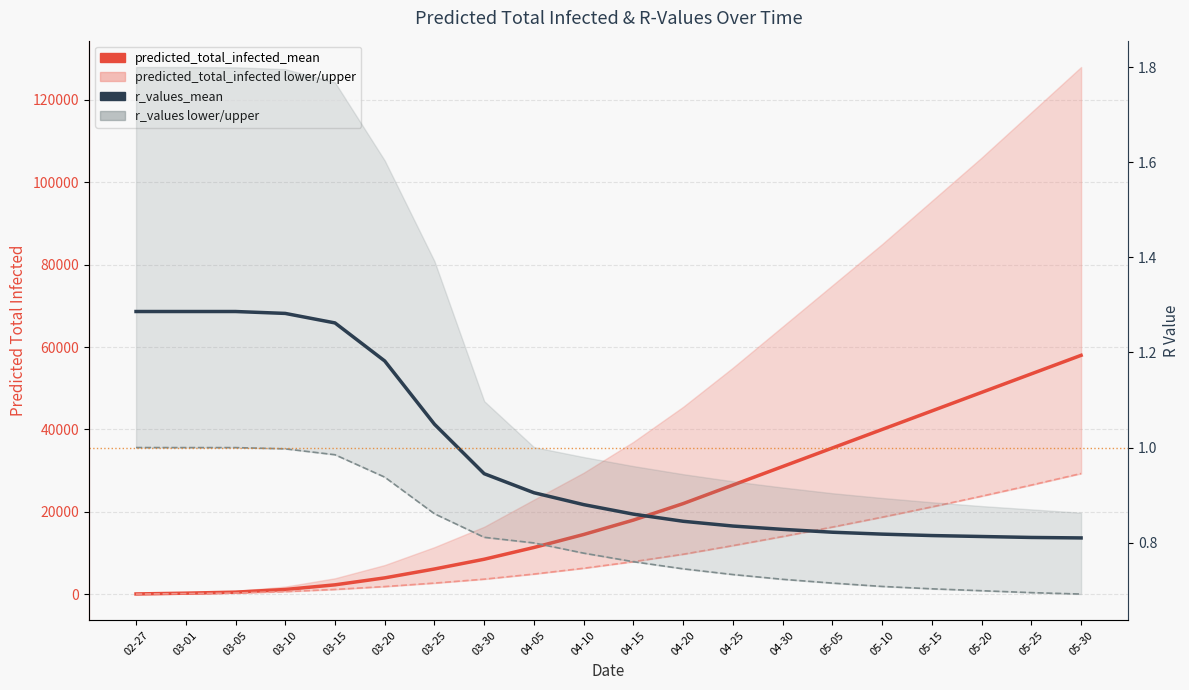

What is the label of the 16th point from the right?

03-15